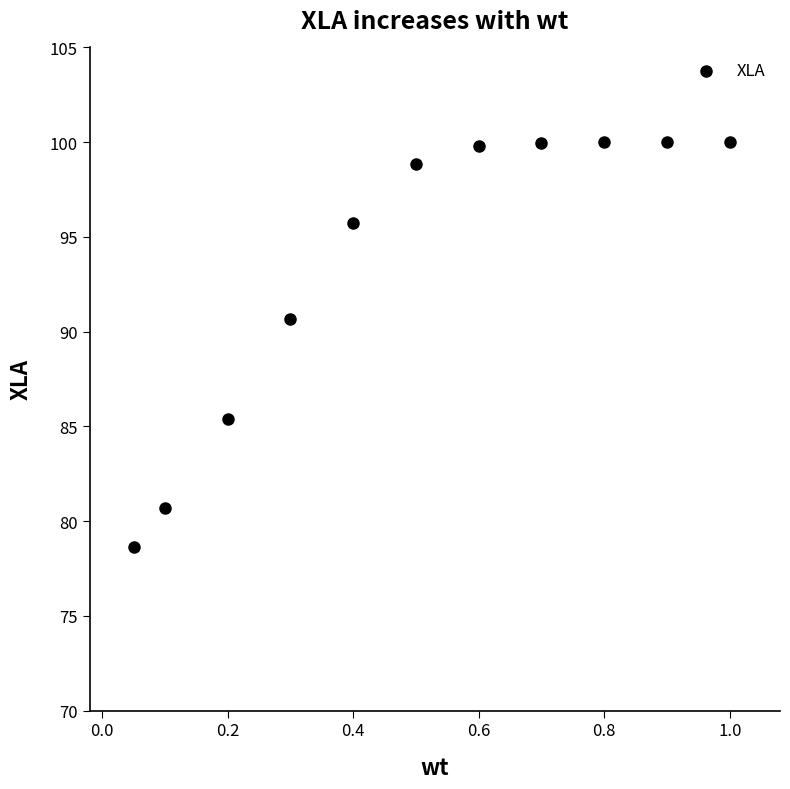

What is the range of Y values (max minus min)?

21.4